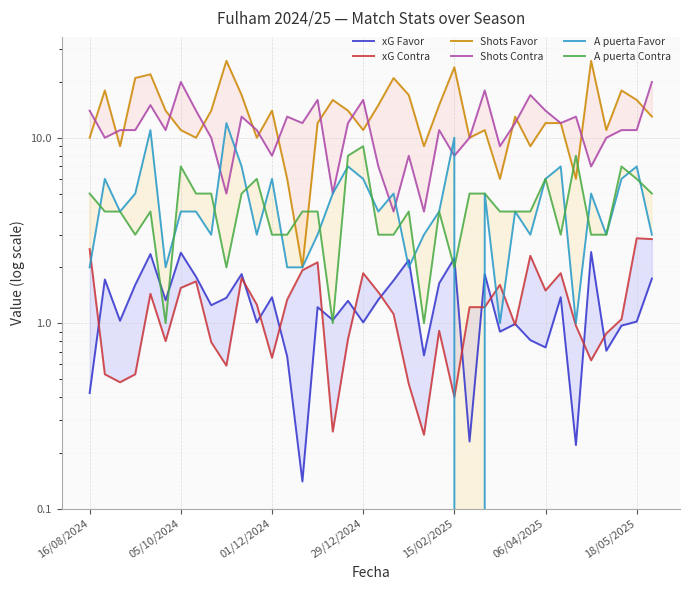

What are all the series names shown in the legend?

xG Favor, xG Contra, Shots Favor, Shots Contra, A puerta Favor, A puerta Contra